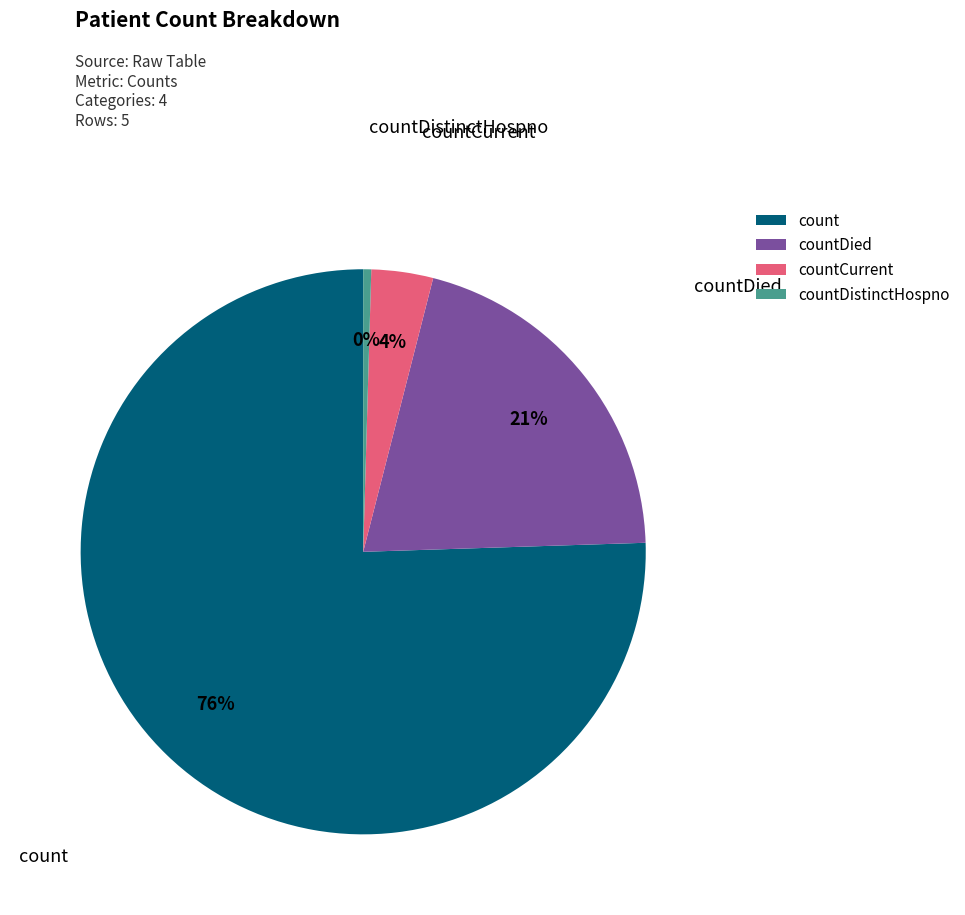

To the nearest percent, what is the combined percentage of countCurrent and count?

79%